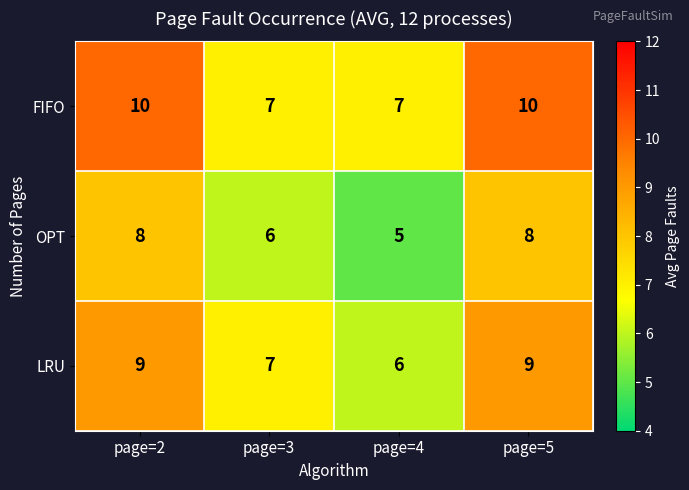

Between page=3 and page=5, which series saw the biggest shift?

FIFO